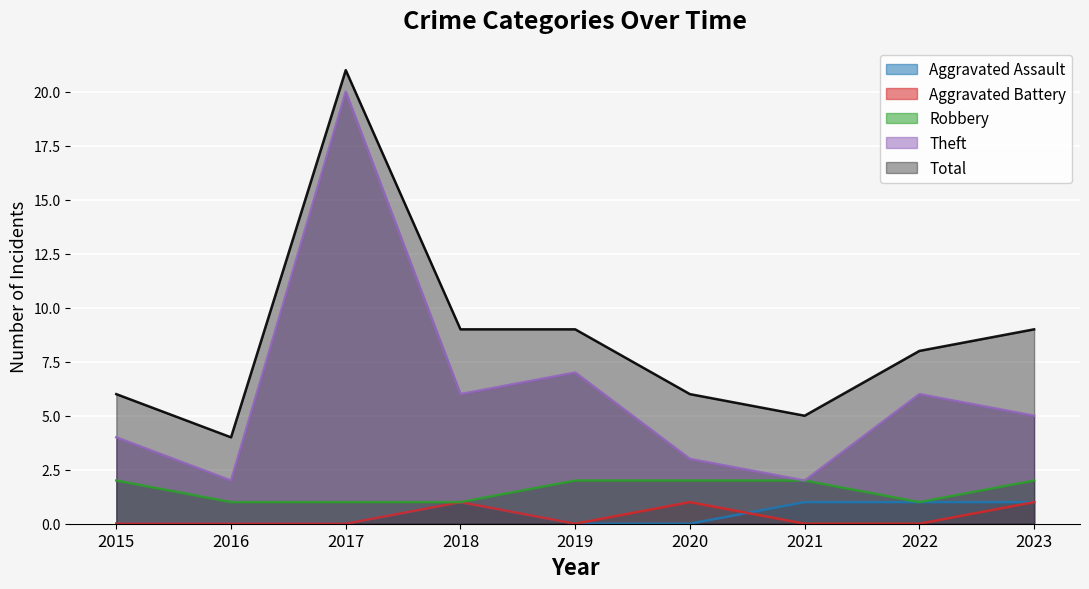

What is the difference between the highest and lowest values at 2021?

5